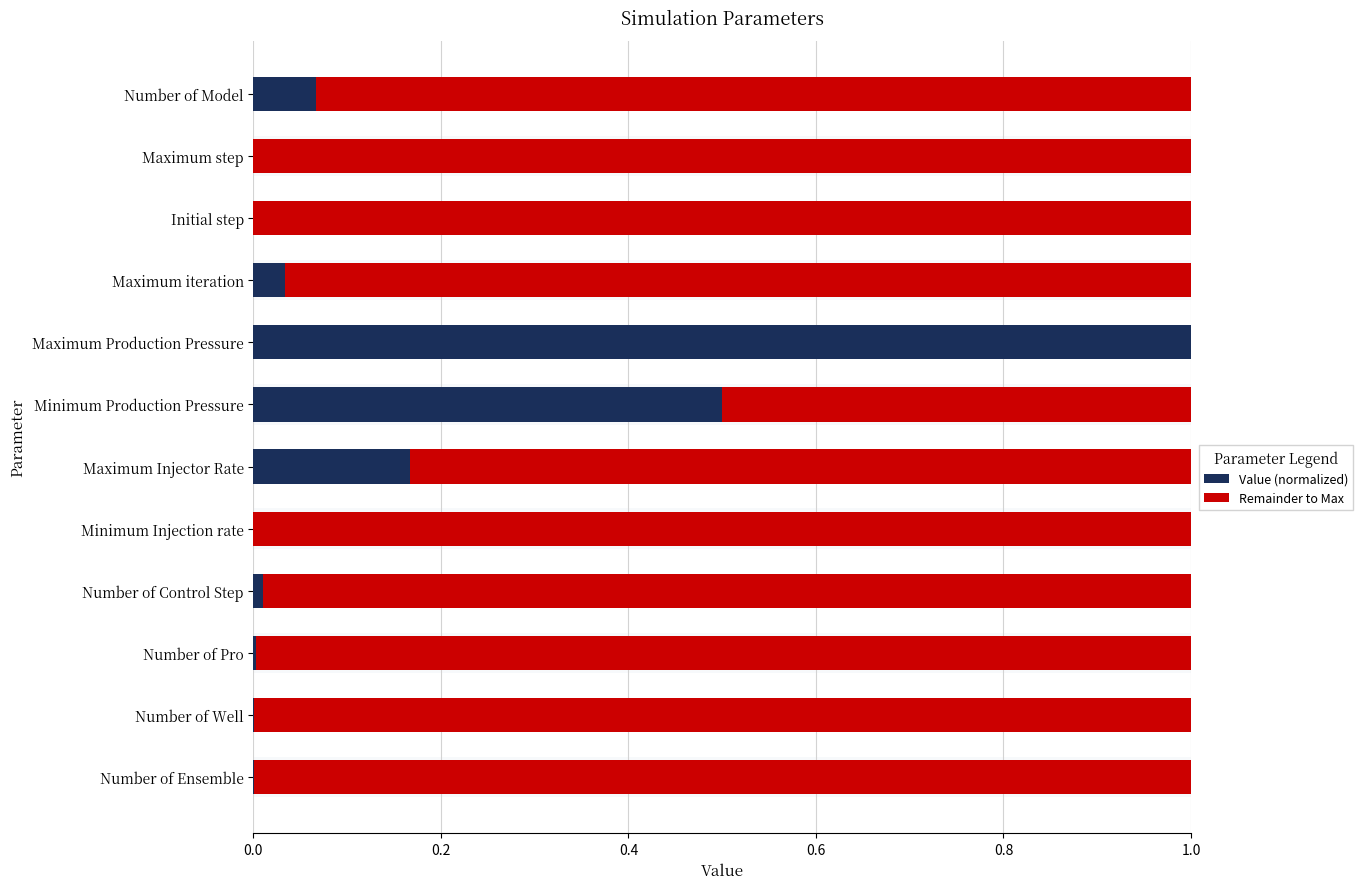

The value of Value (normalized) at Maximum step is 0.0. True or false?

True